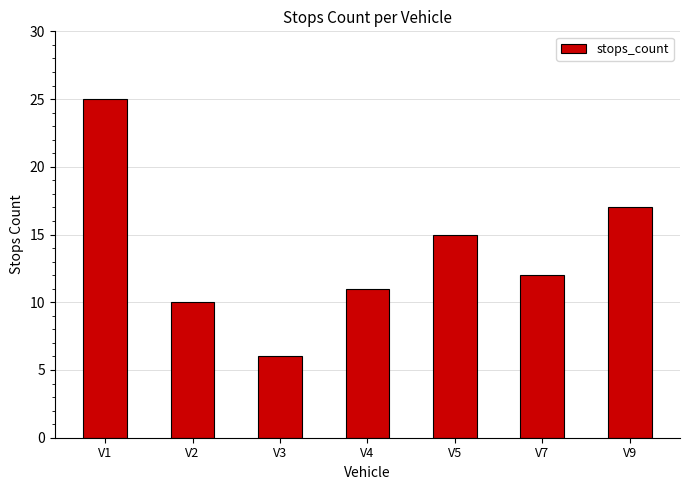

What is the difference between the values at V3 and V7?

6